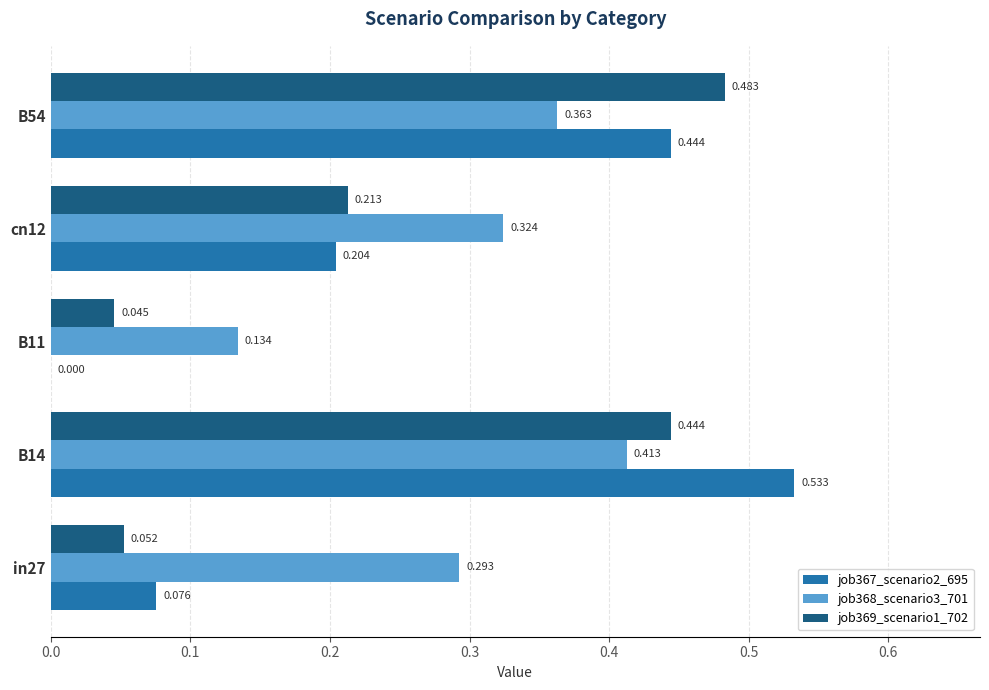

What is the average value of the job367_scenario2_695 series?

0.3